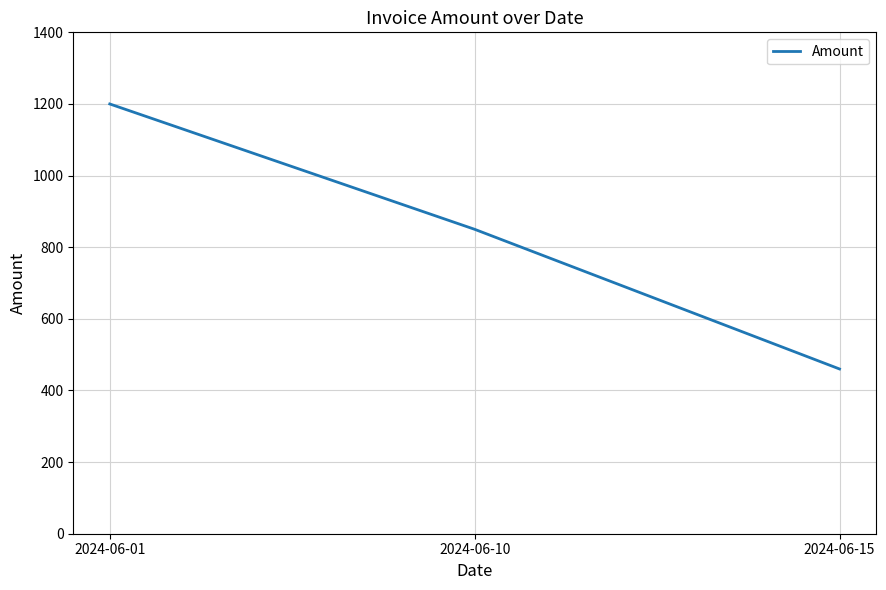

The chart shows a value of 604 at 2024-06-01. True or false?

False